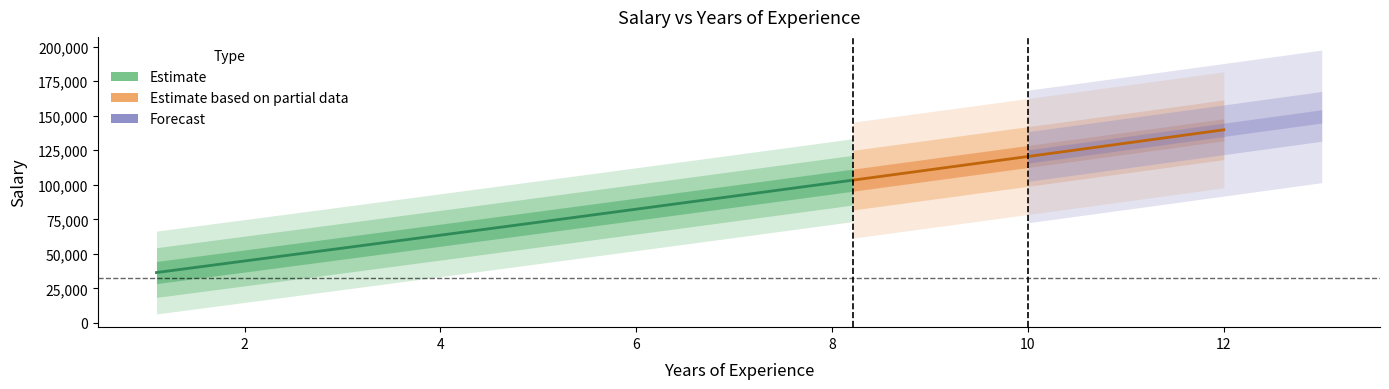

The chart shows a value of 178678 at 29. True or false?

False